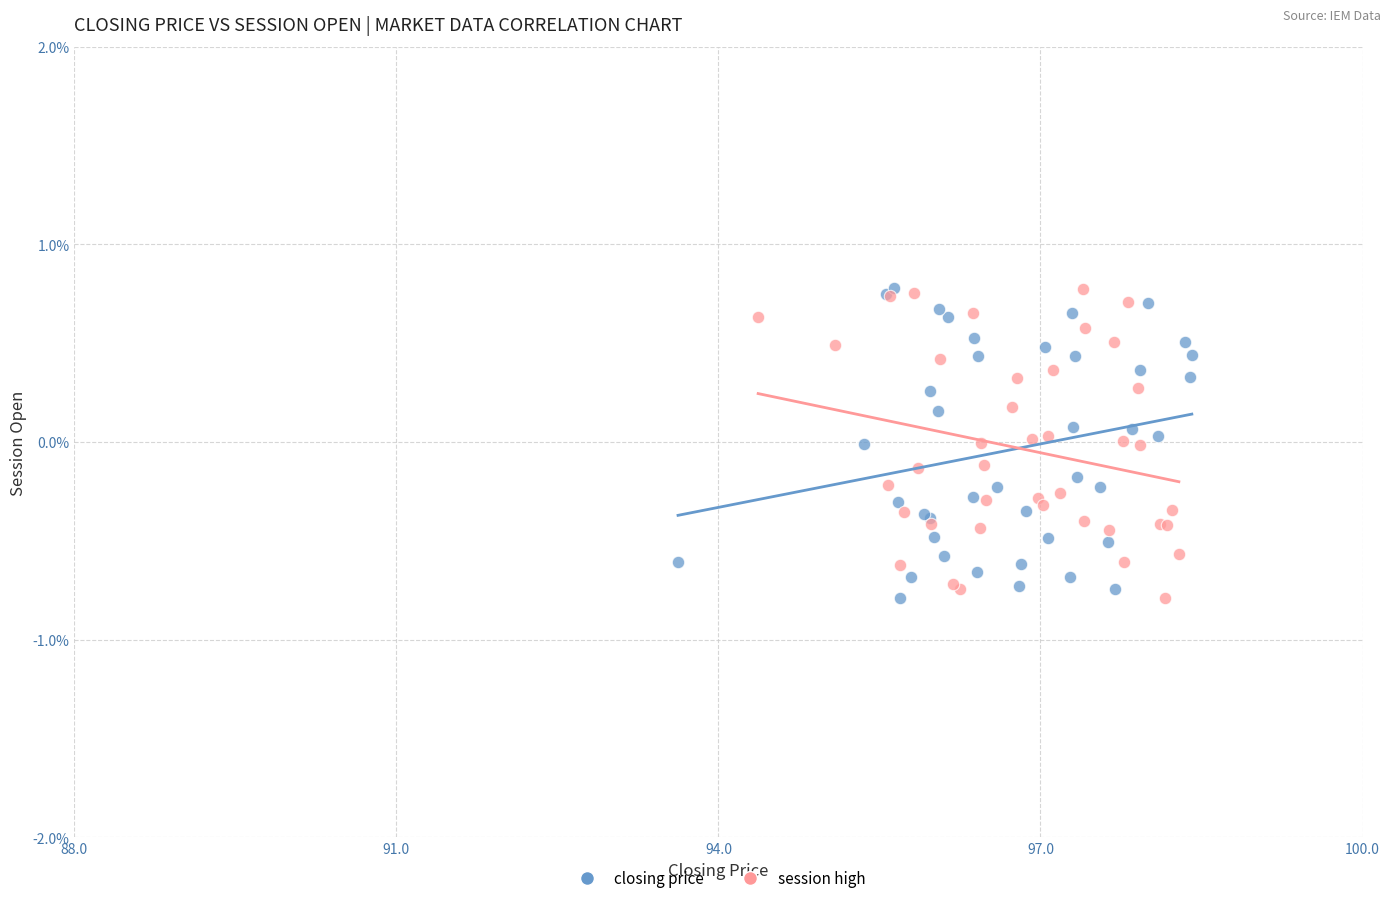

What are all the series names shown in the legend?

closing price, session high